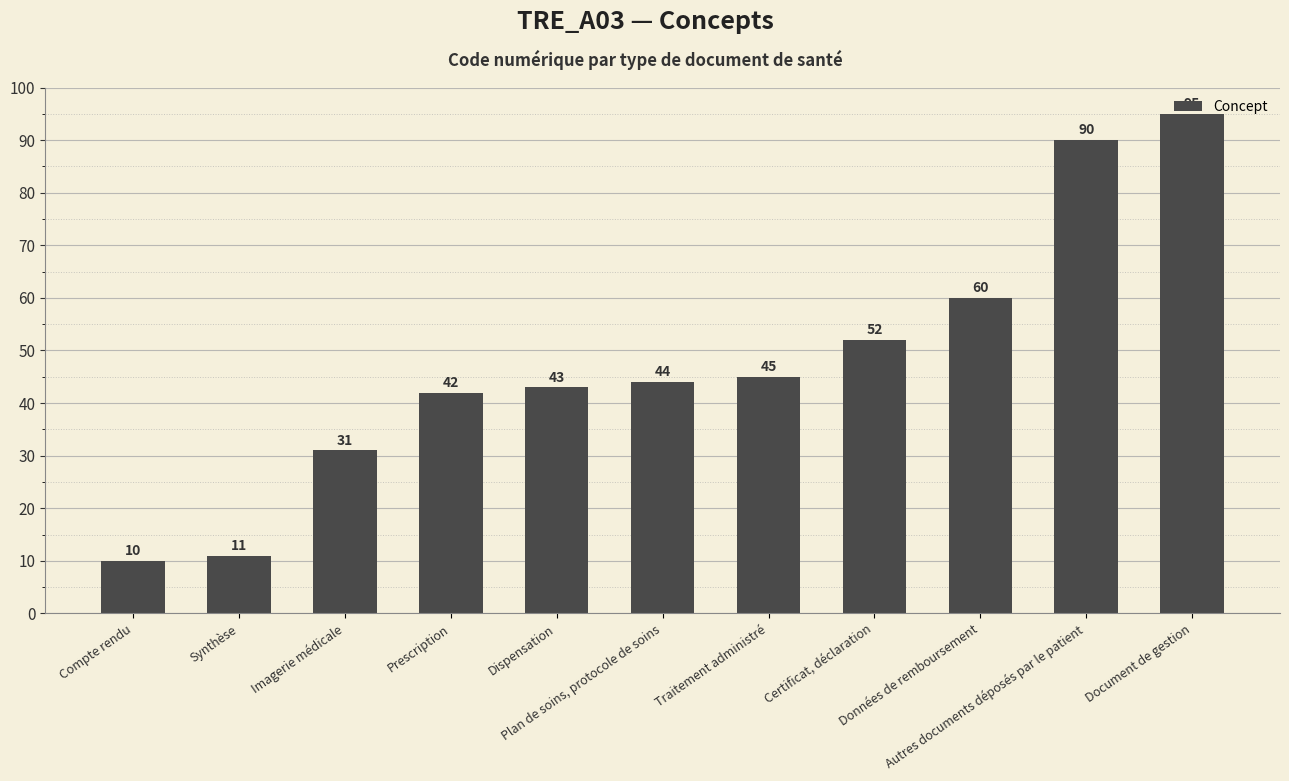

What is the label of the 10th bar from the right?

Synthèse